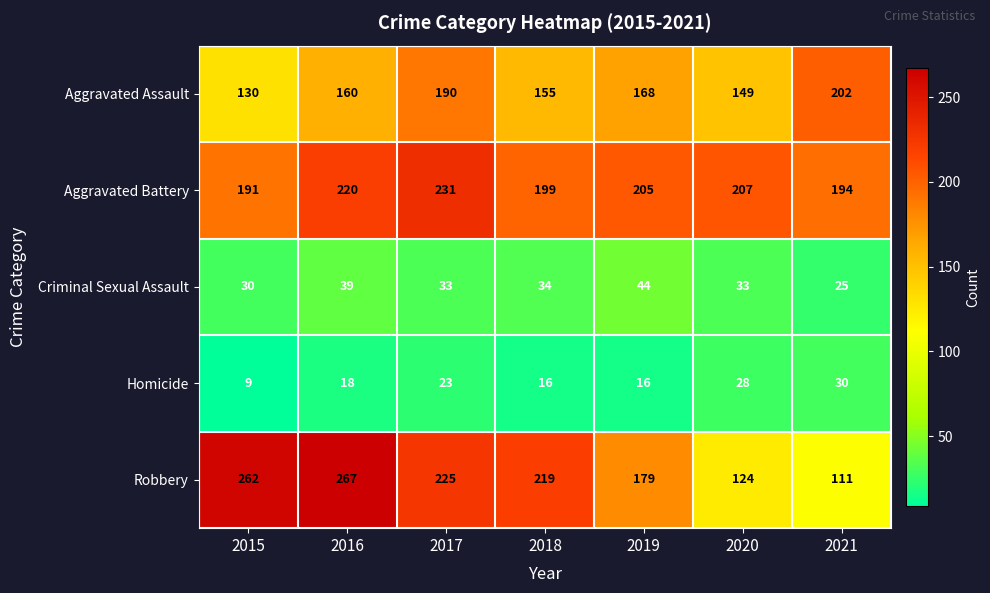

Between 2015 and 2018, which series saw the biggest shift?

Robbery